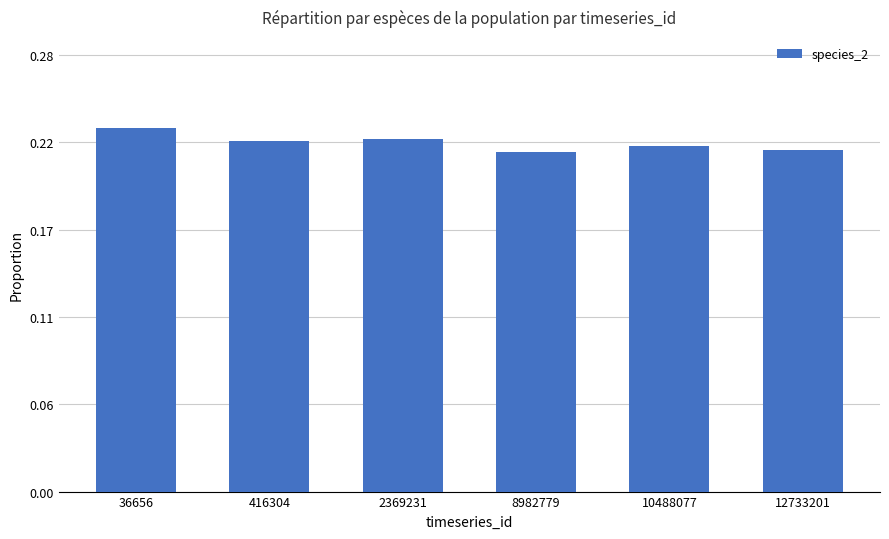

At which category does the chart reach its peak across all series?

36656